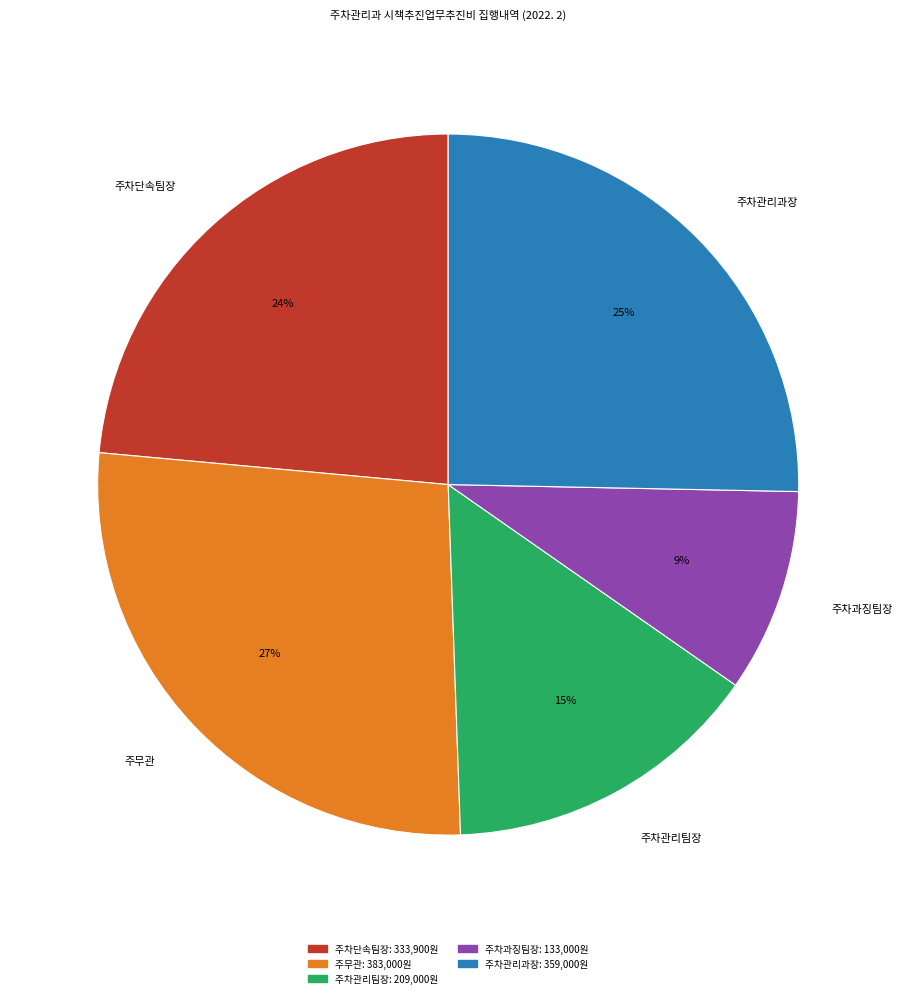

How many slices are in this pie chart?

5